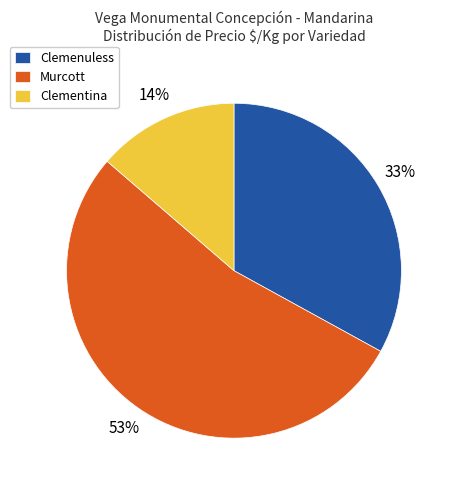

Is the sum of Clementina and Clemenuless greater than half?

No